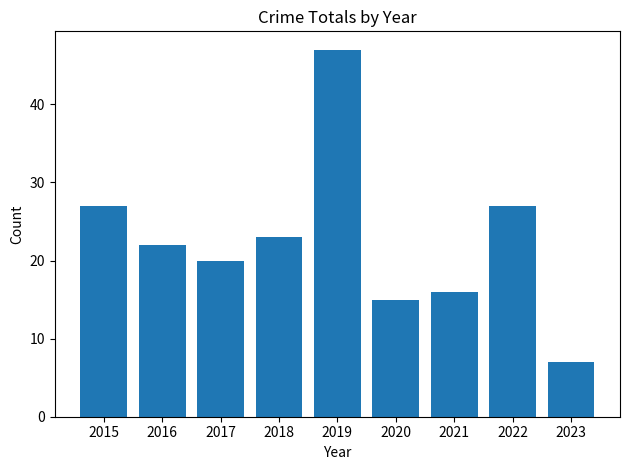

What is the difference between the values at 2015 and 2019?

20